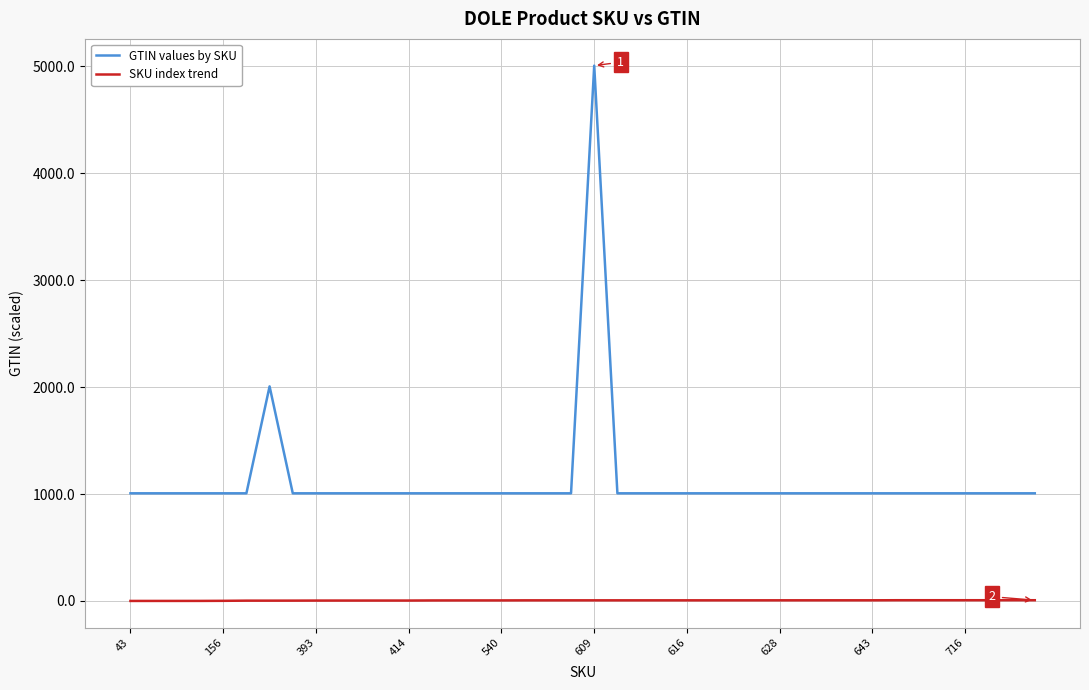

What is the maximum value shown in the chart?

5007.1